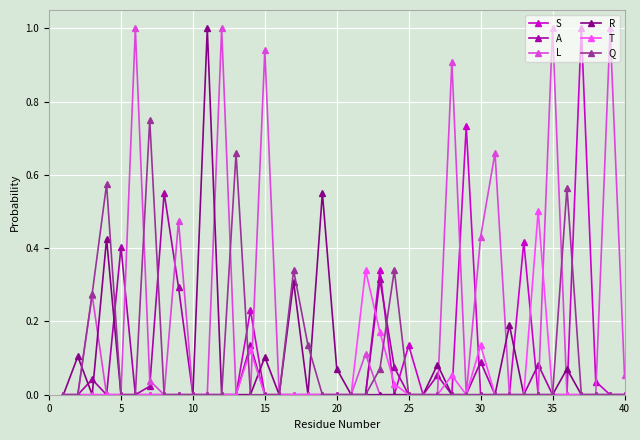

What are all the series names shown in the legend?

S, A, L, R, T, Q